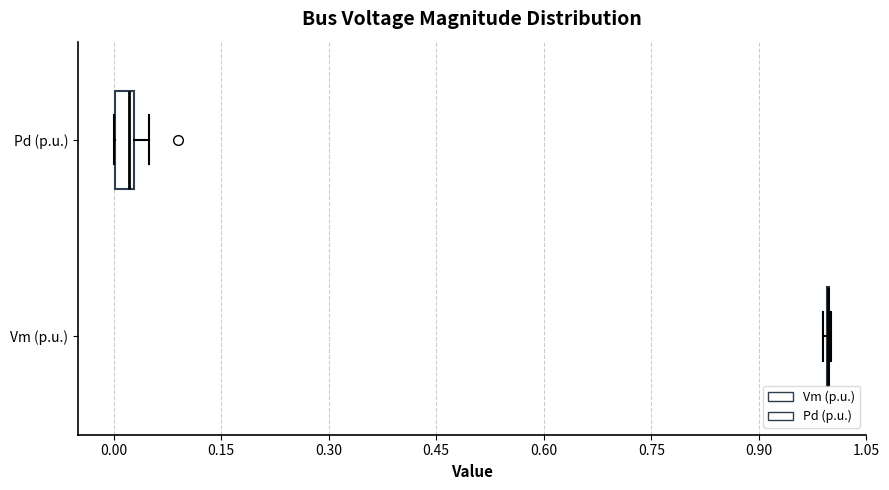

Comparing the boxes themselves (not the whiskers), which one is the widest?

Pd (p.u.)